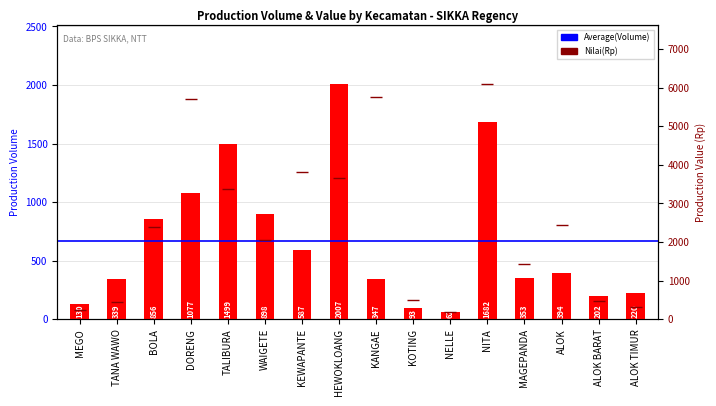

How many values in the sum_produksi_volume series are below 394?

8